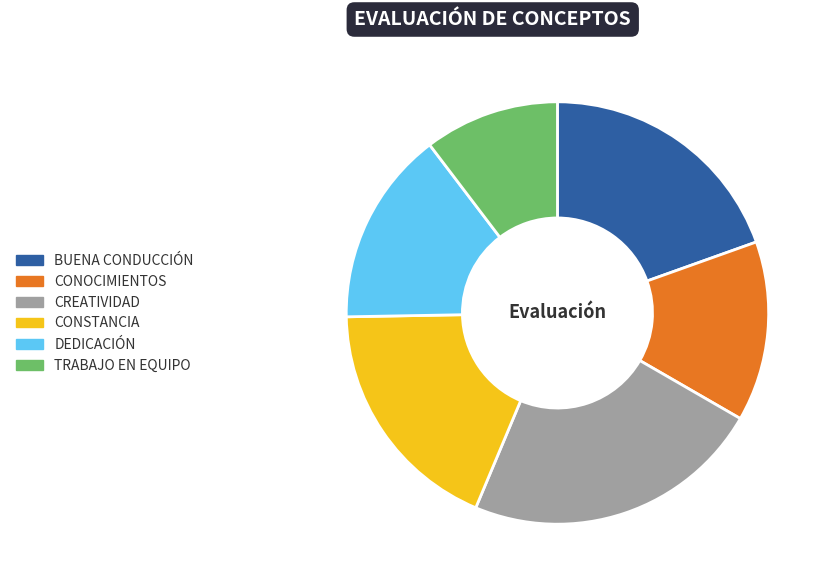

Is there a majority slice in this chart?

No